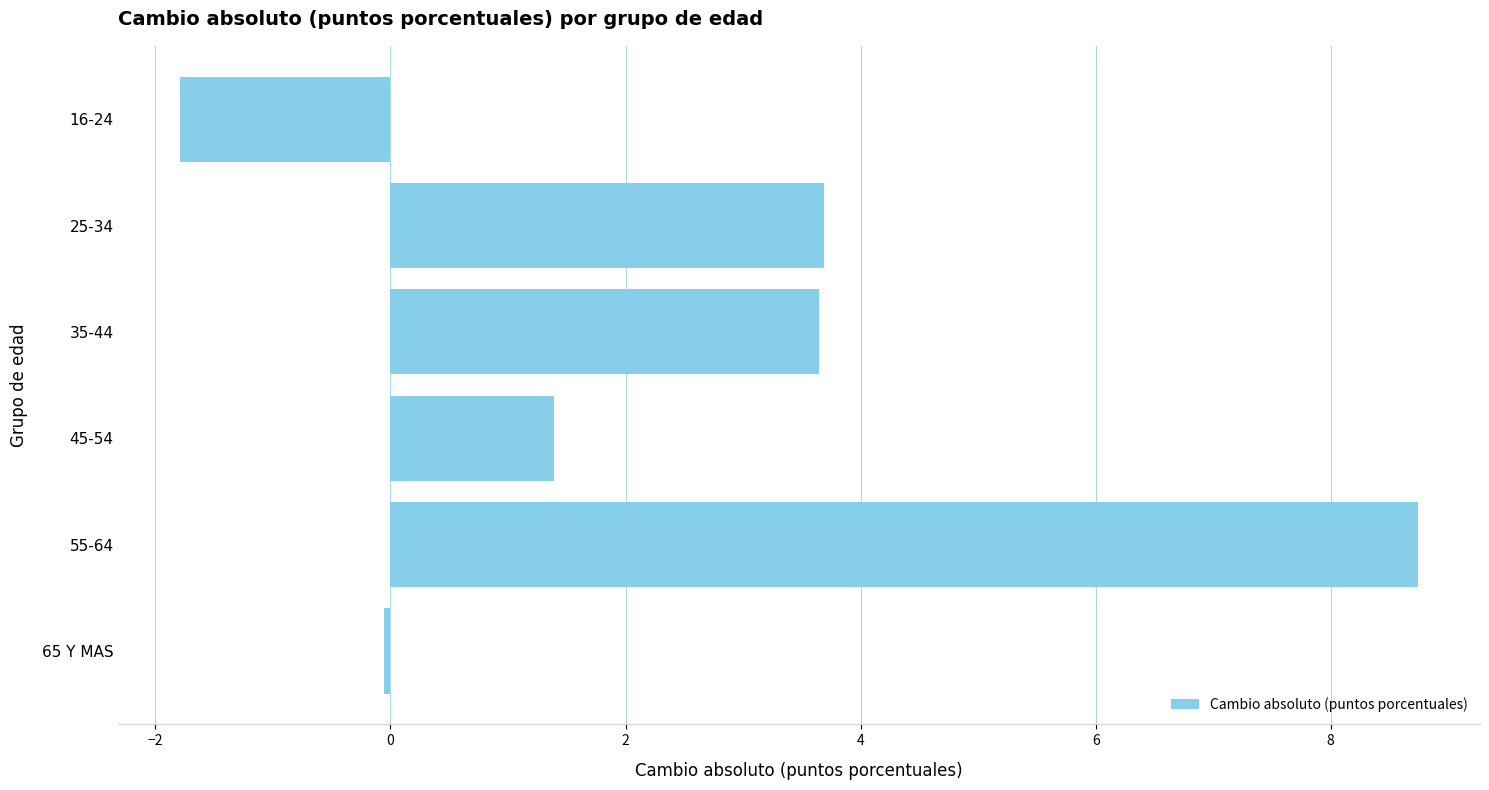

What is the average value?

2.6